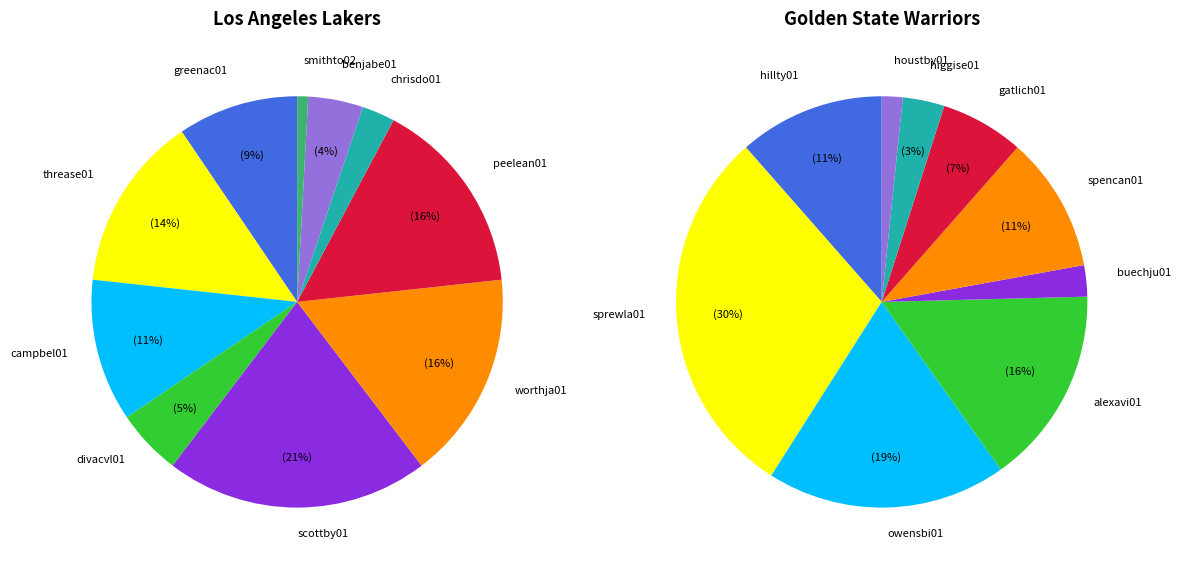

What percentage is NOT represented by 4?

79.3%